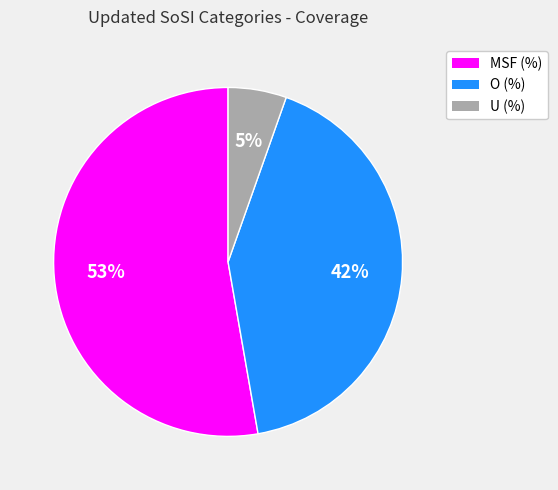

The MSF (%) slice represents 53% of the pie. True or false?

True